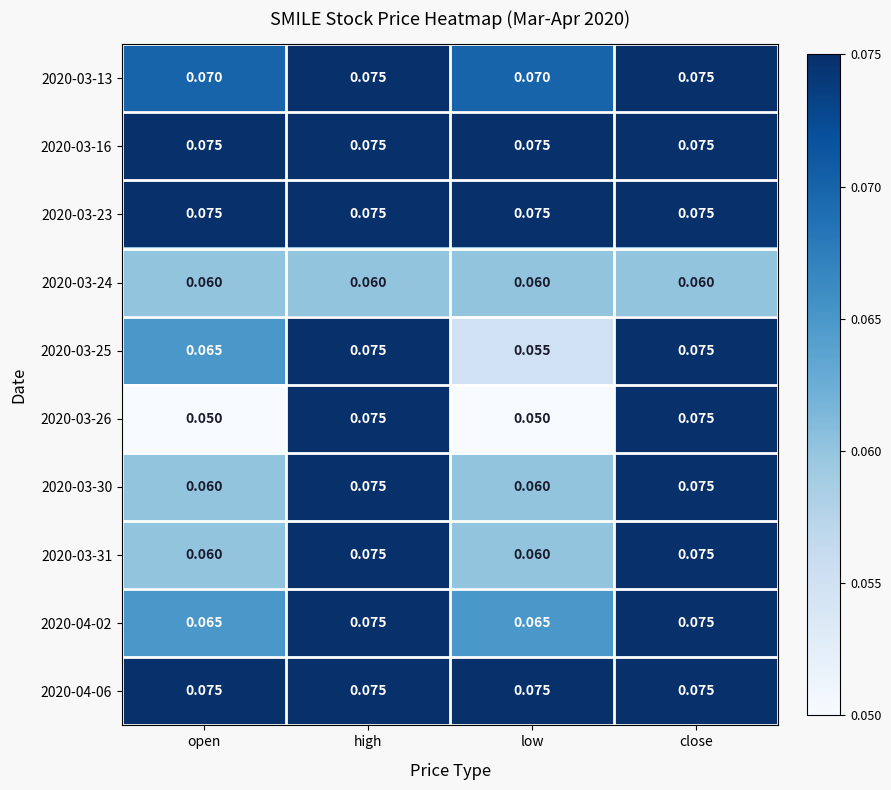

Between close and low, which is larger?

close